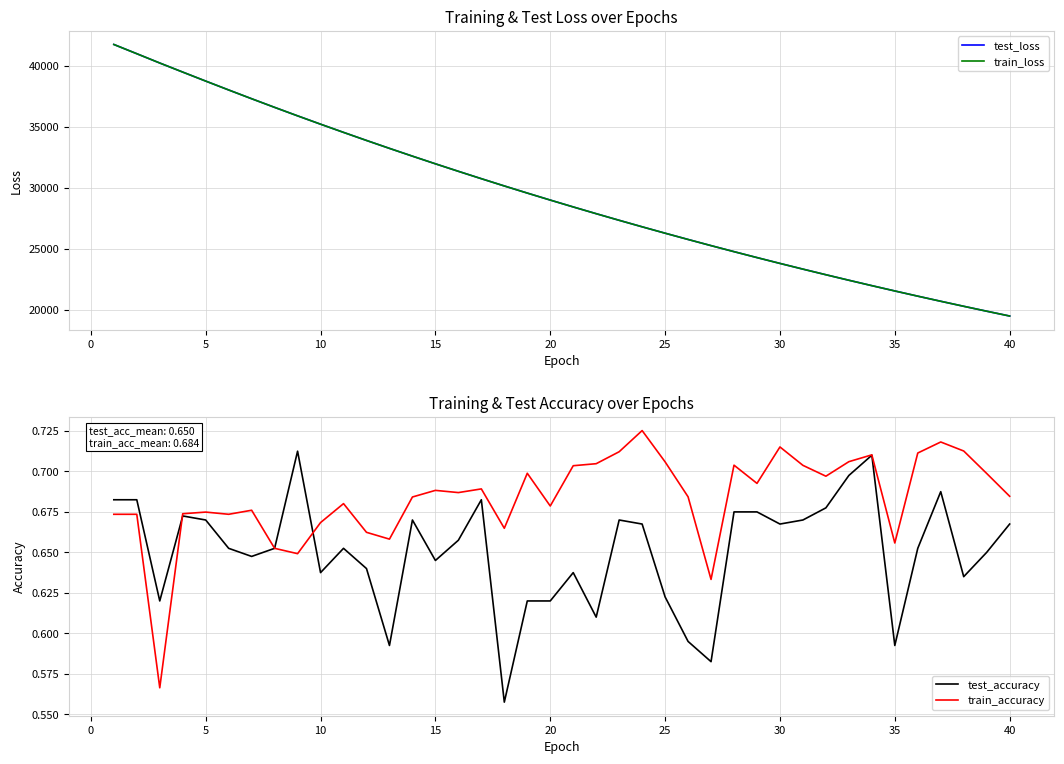

What is the difference between the maximum and minimum values in the train_accuracy series?

0.2